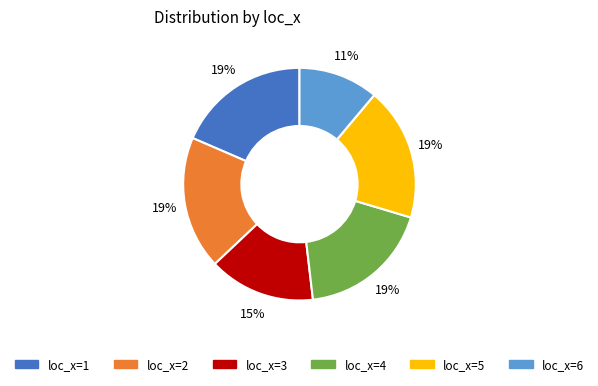

To the nearest percent, what is the average slice percentage?

17%